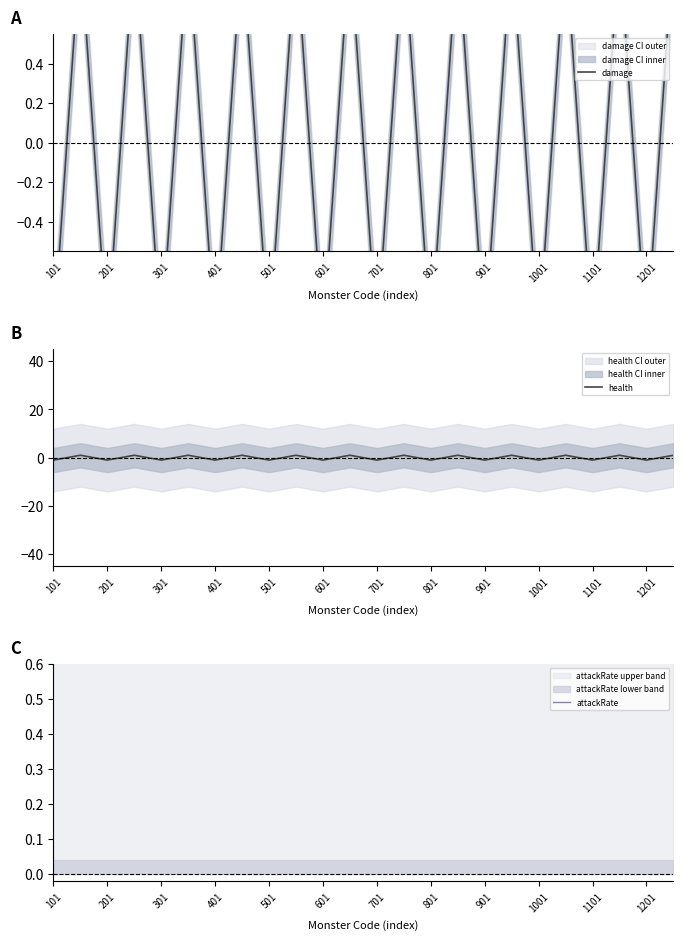

At how many categories does at least one series exceed 0?

24